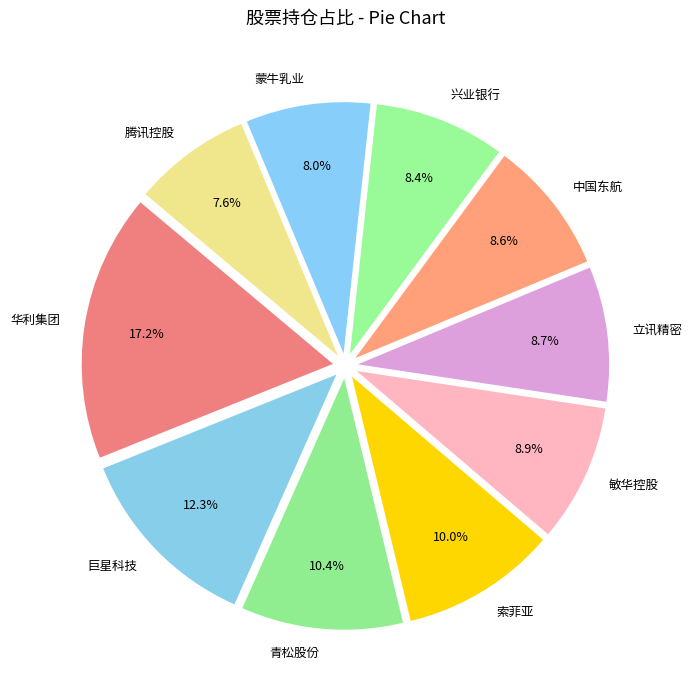

To the nearest percent, what is the average slice percentage?

10%